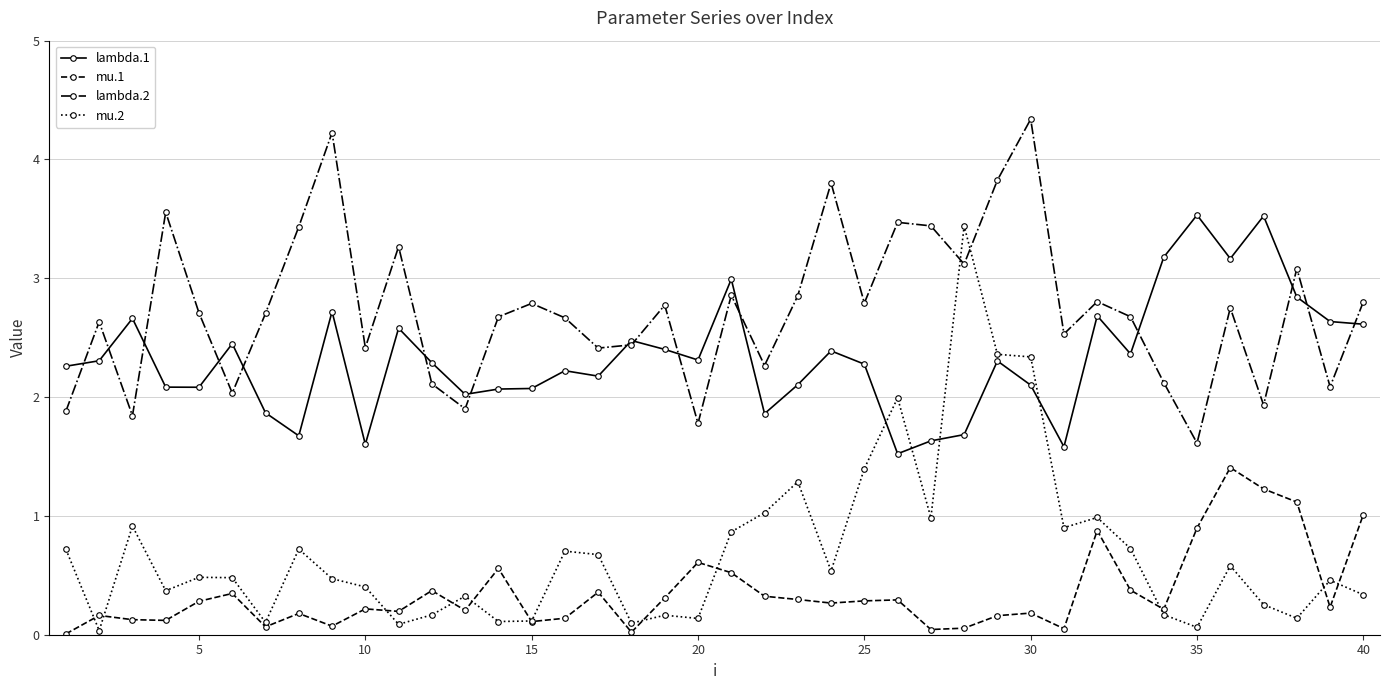

Which series ends up on top after the final intersection of lambda.2 and mu.2?

lambda.2